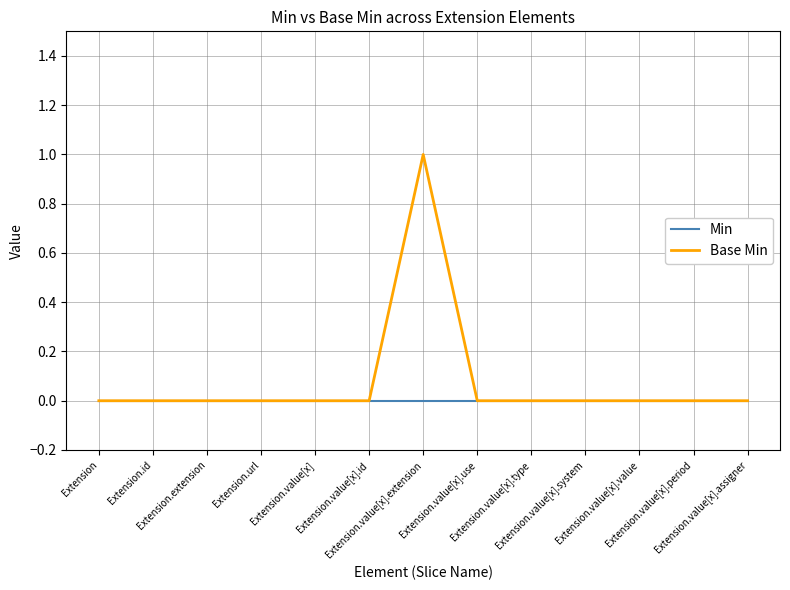

List the series in order of their peak value, highest first.

Base Min, Min